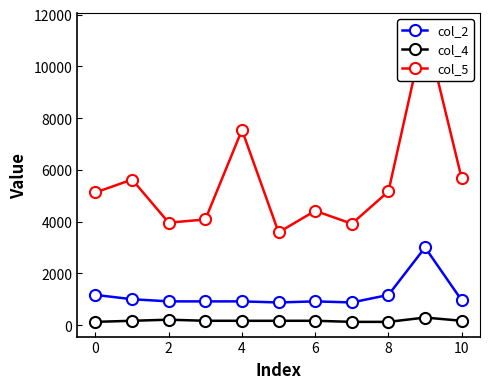

The value of col_2 at 6 is 917. True or false?

True